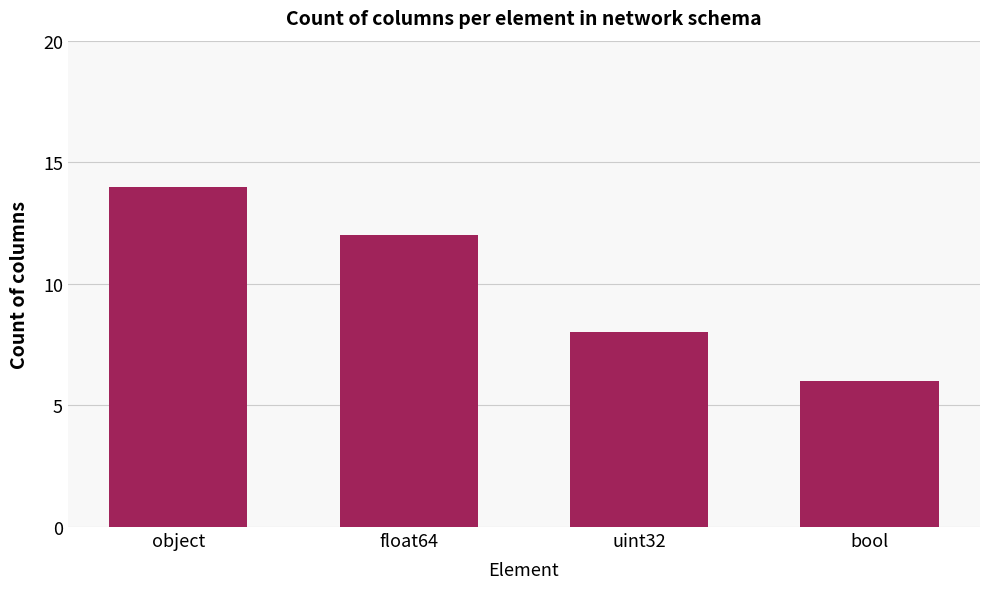

Reading left to right, what are all the values shown in this chart?

object=14	float64=12	uint32=8	bool=6